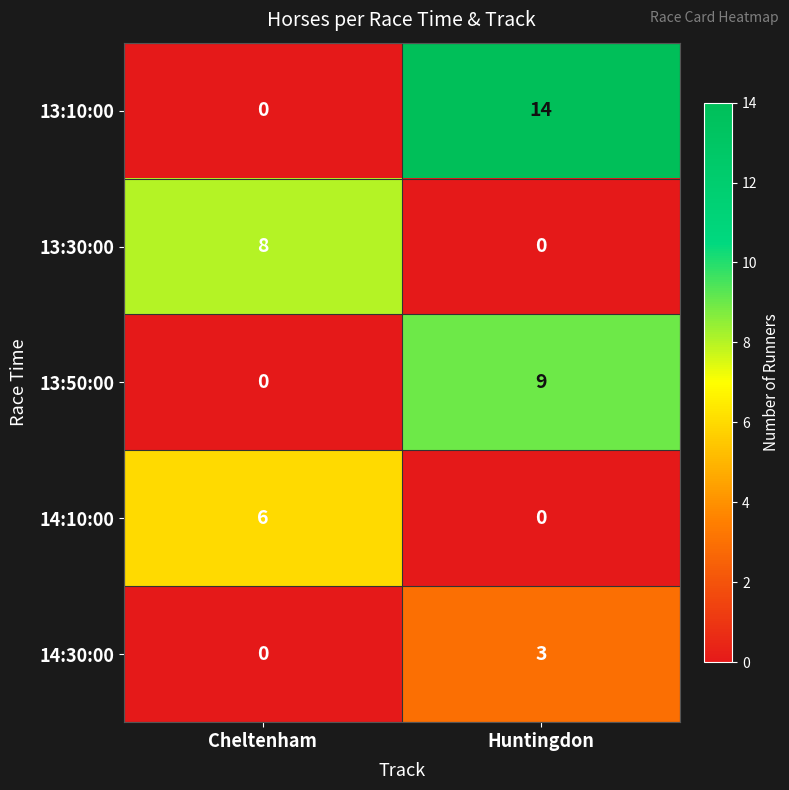

True or false: 14:10:00 has a value of 10 at Cheltenham.

False